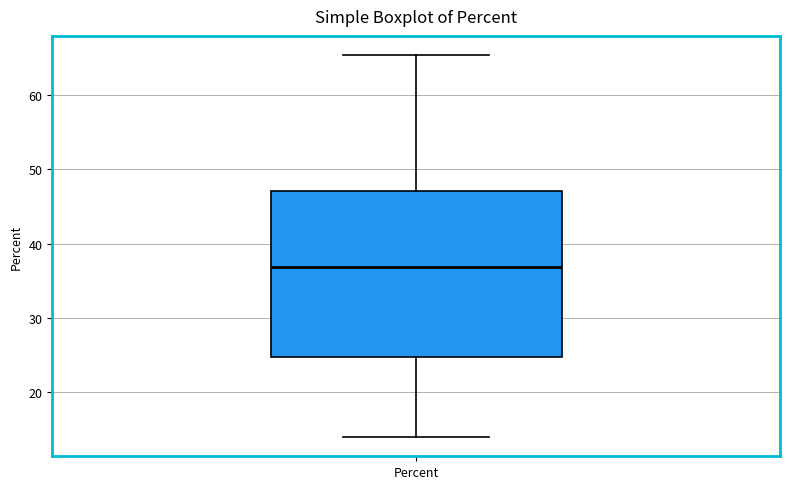

Read this box plot against the y-axis: the position of the median line, the range covered by the box, and the ends of both whiskers. The values are not printed on the chart, so give them approximately, as read against the axis.

median 37, box 25 to 47, whiskers 14 to 65